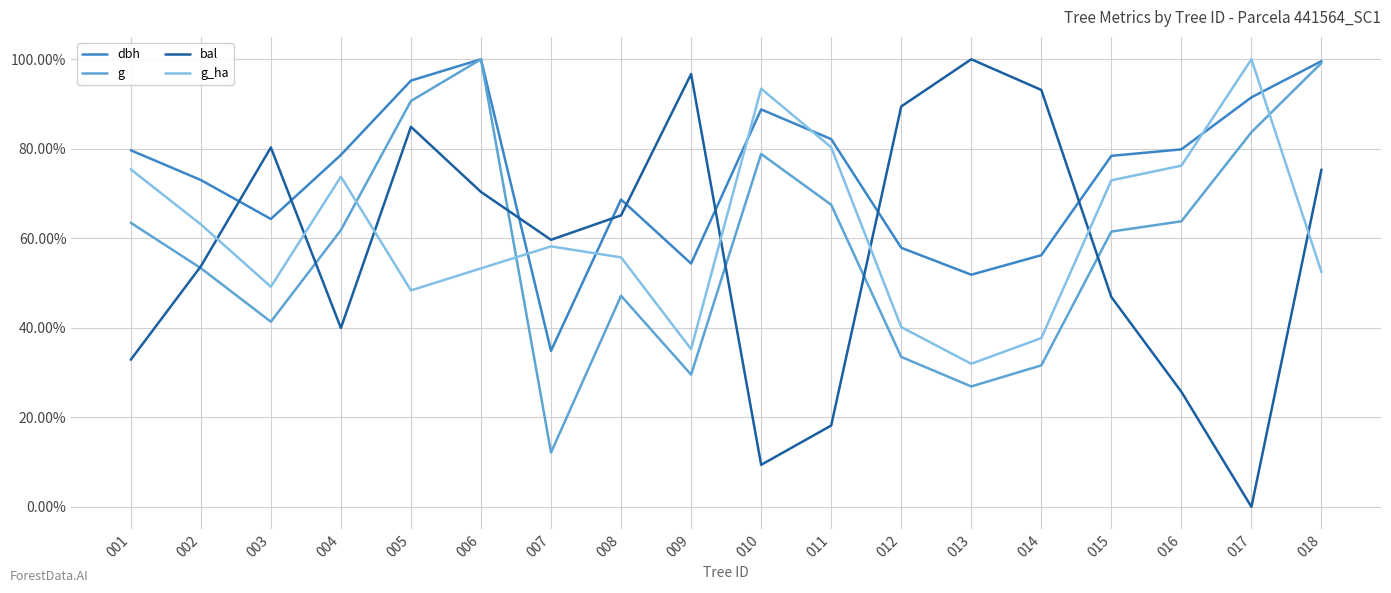

At which category is the sum across all series the highest?

018